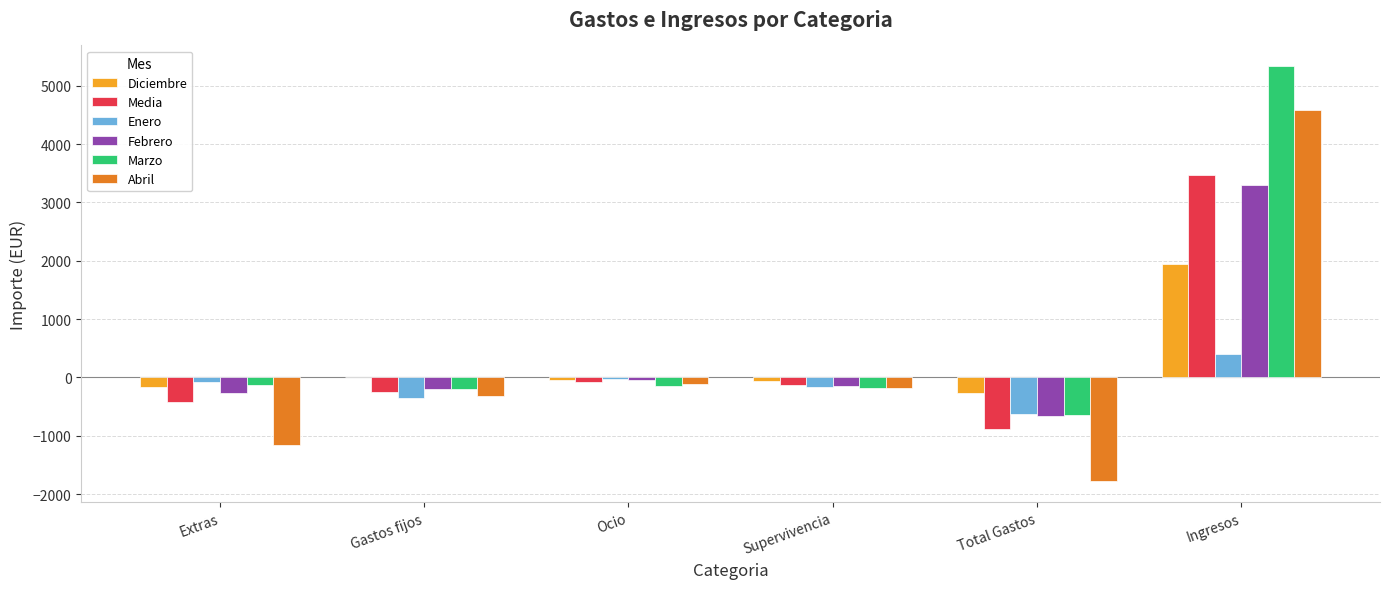

What is the difference between the Febrero values at Ocio and Supervivencia?

106.0